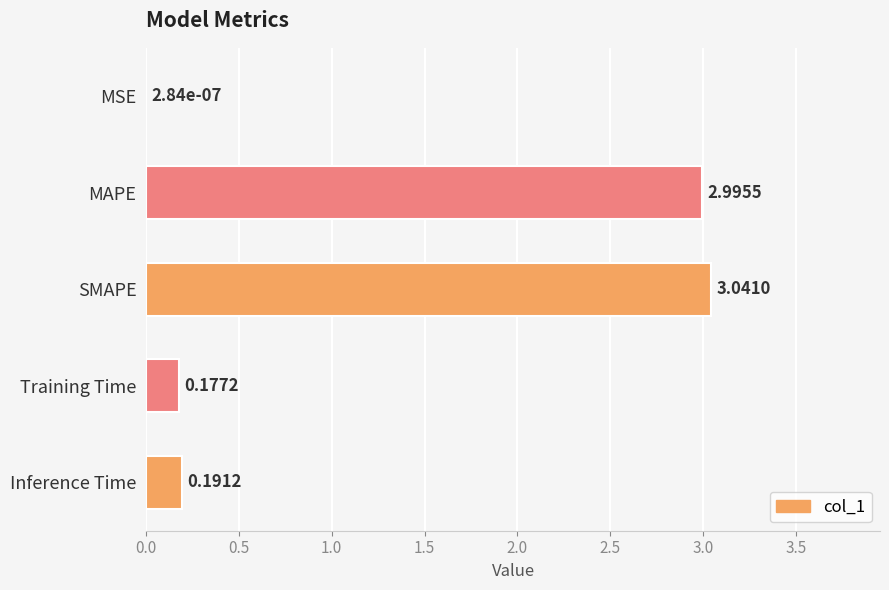

At which label is the value closest to 1?

Inference Time